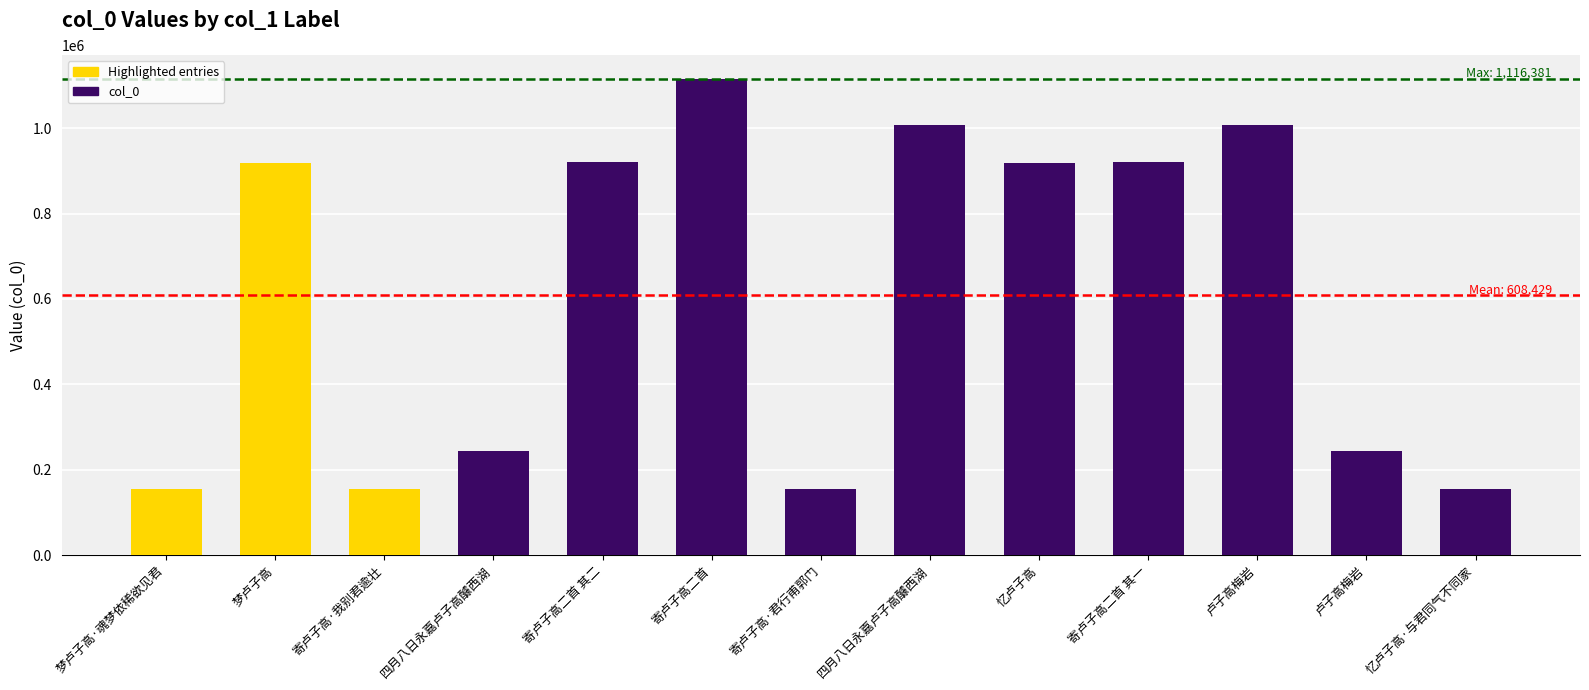

Approximately how many times larger is the value at 梦卢子高 compared to 卢子高梅岩?

3.8